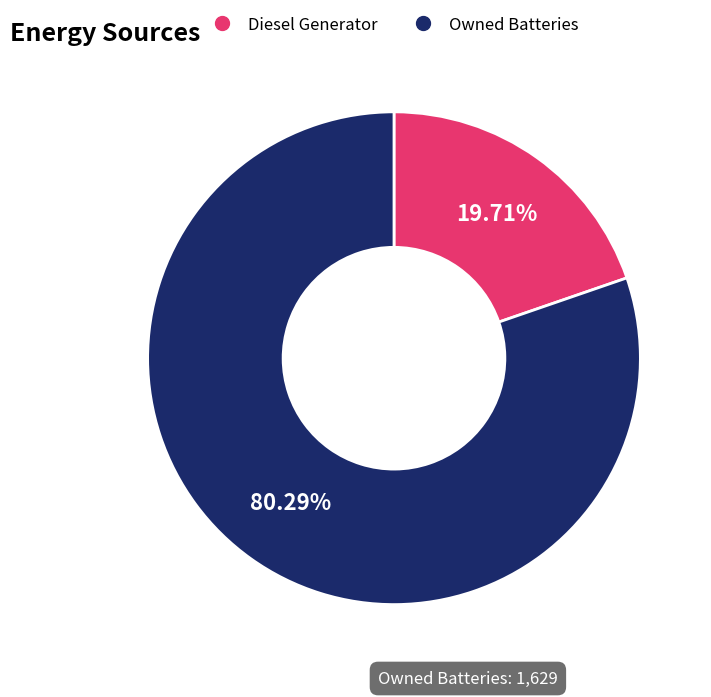

How many segments does this pie chart have?

2